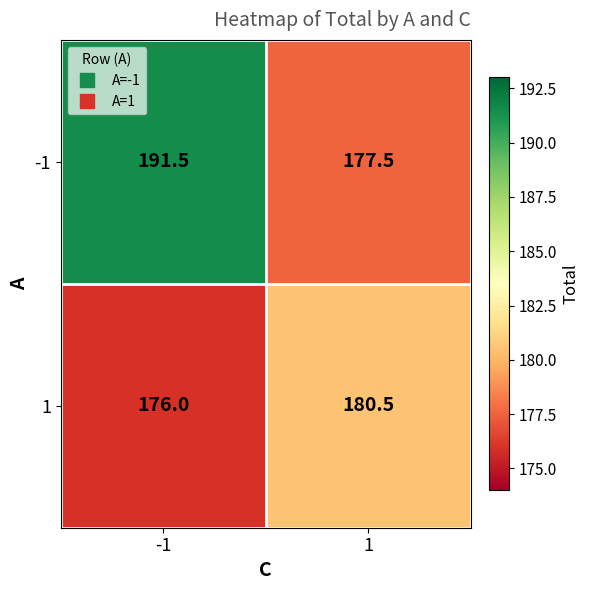

What is the highest value of the 1 series?

180.5